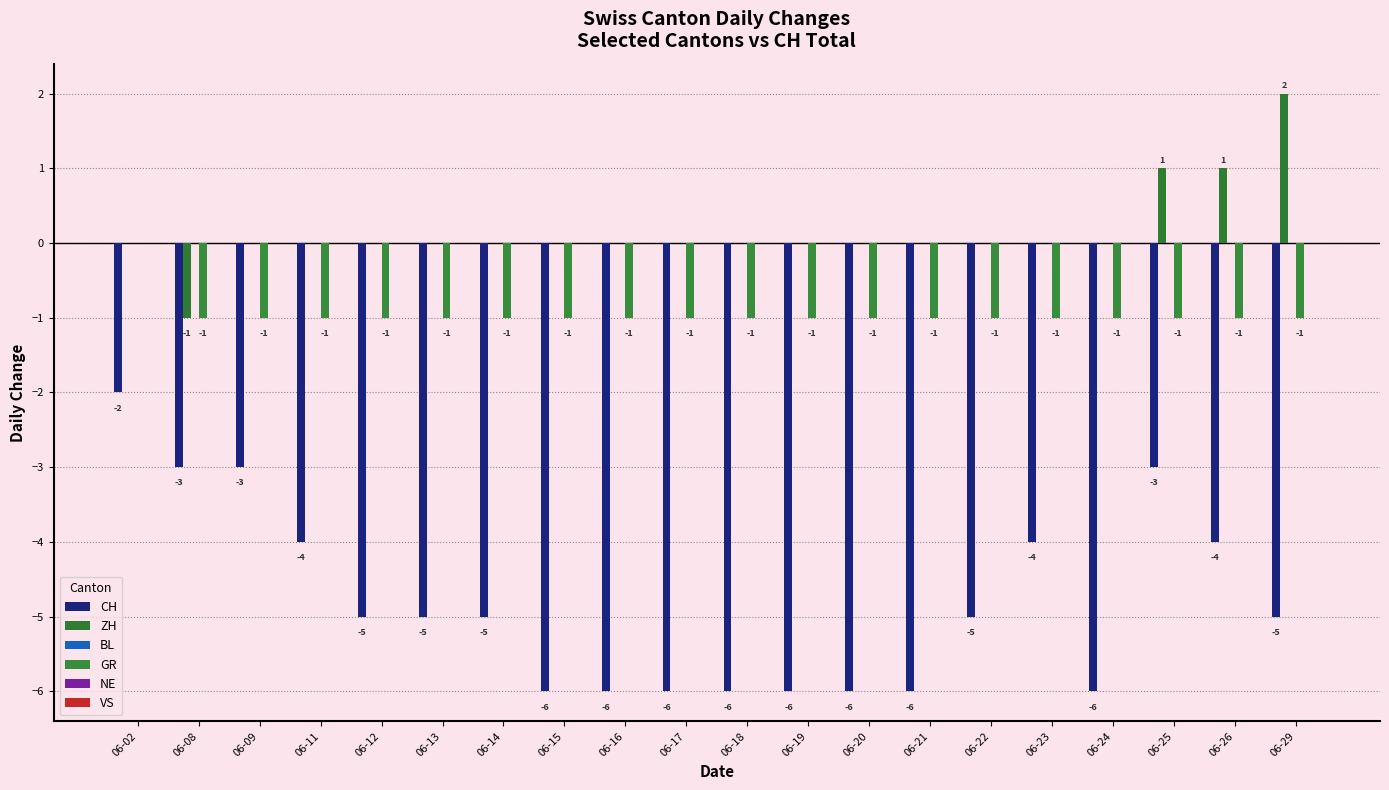

Which series has the largest range (max minus min)?

CH